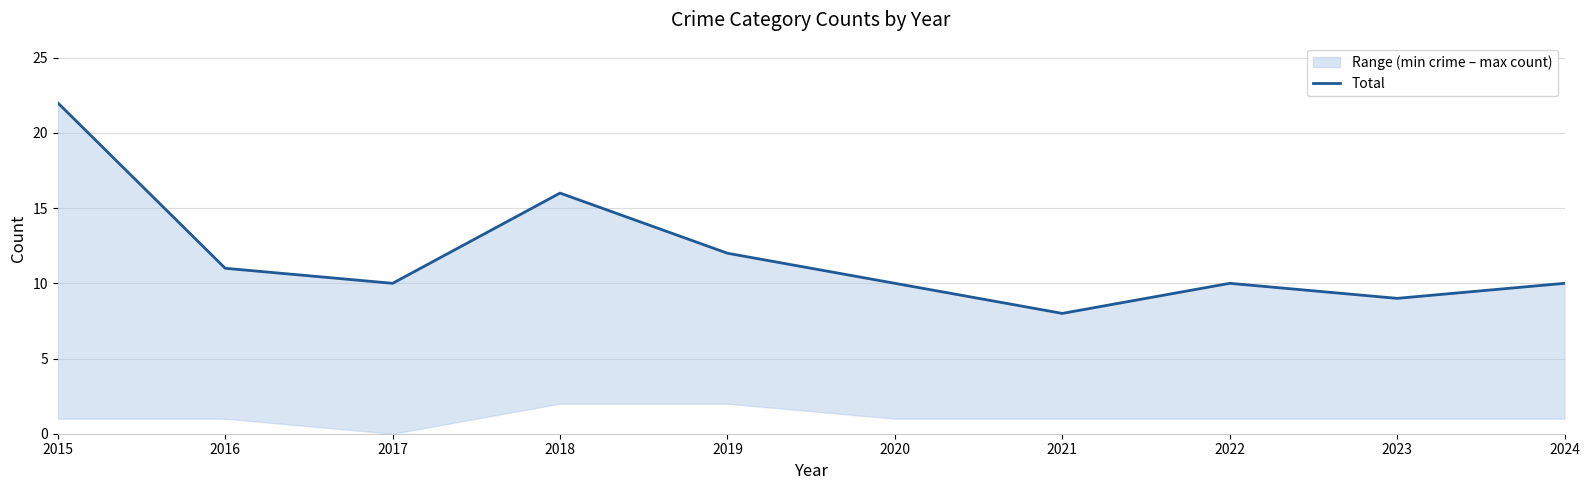

What is the value of the 6th point from the left?

10